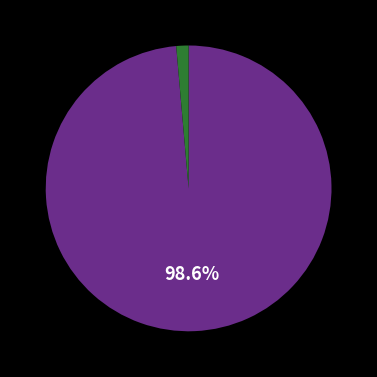

Count the number of slices in the pie.

2